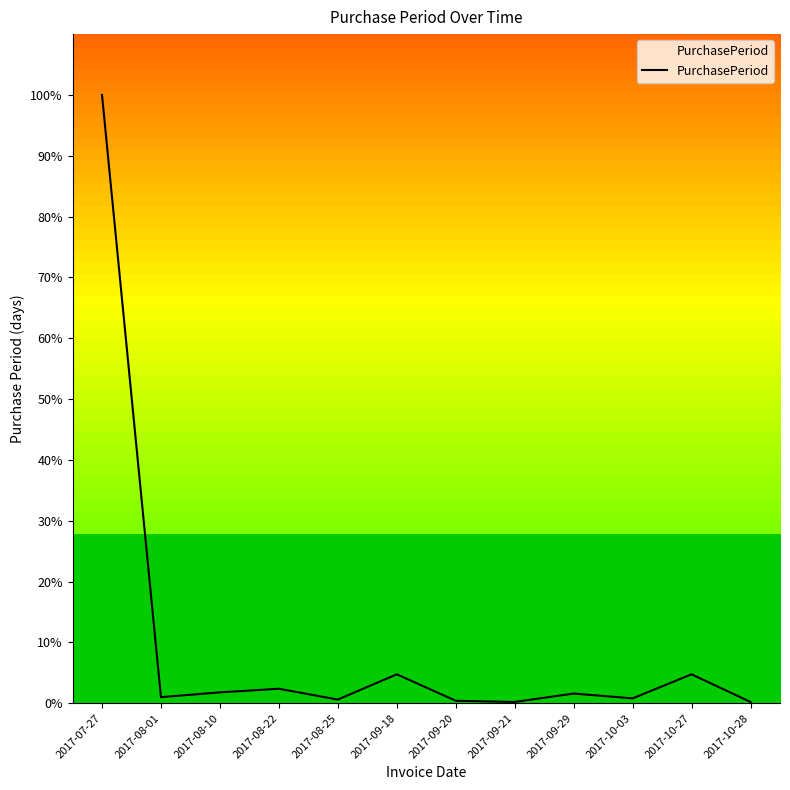

What position from the left is 2017-07-27?

1